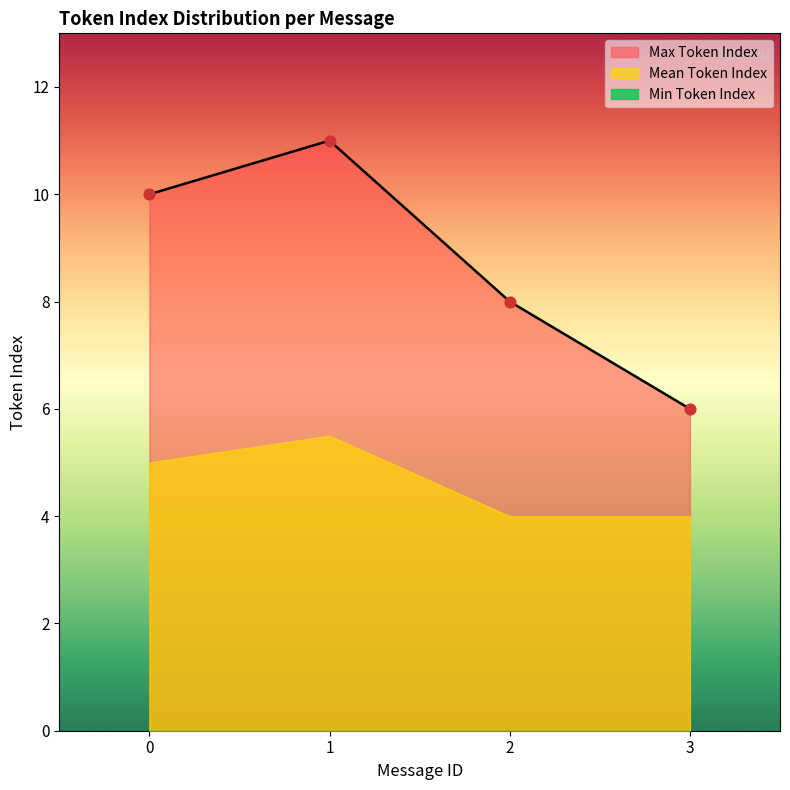

What is the total value across all series at 3?

10.0